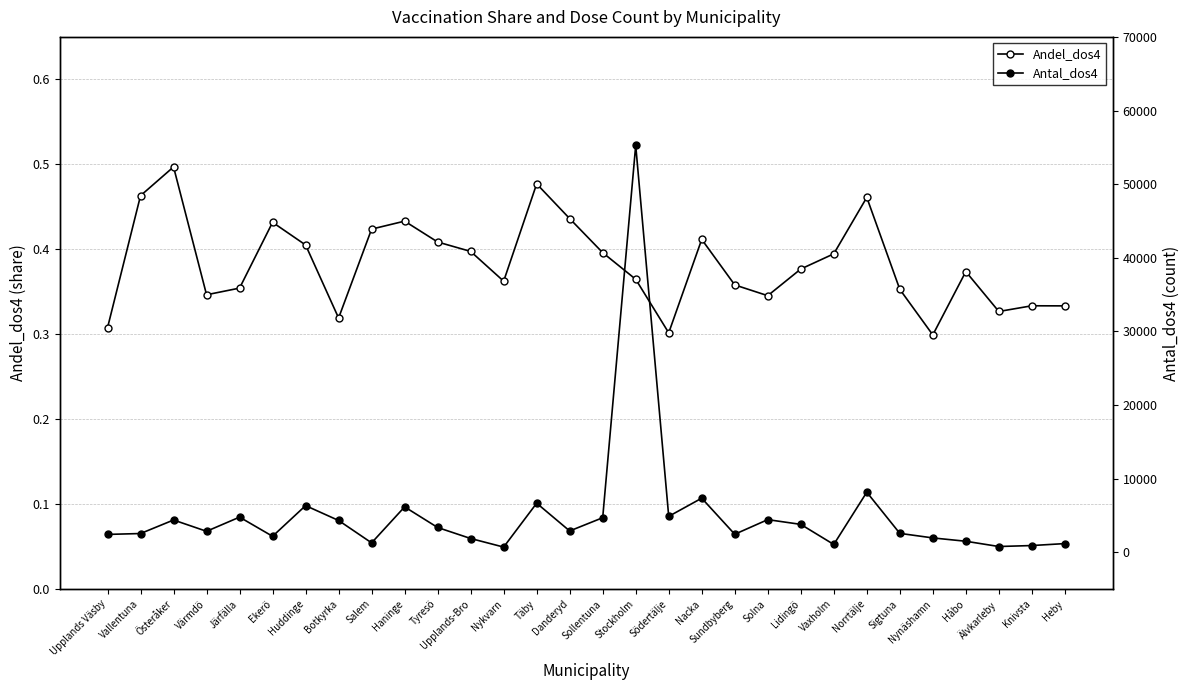

Does the chart have visible grid lines?

Yes